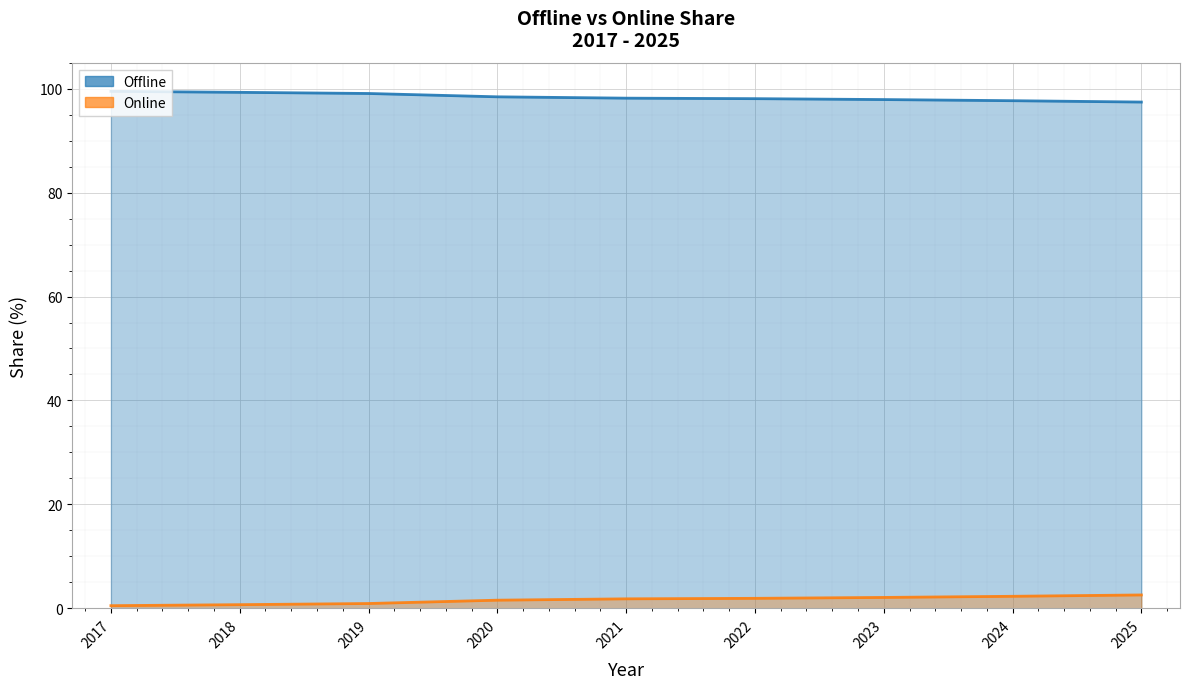

Reading right to left, transcribe all the data shown in this chart.

Offline: 2025=97.4	2024=97.7	2023=97.9	2022=98.1	2021=98.2	2020=98.4	2019=99.1	2018=99.3	2017=99.5
Online: 2025=2.6	2024=2.3	2023=2.1	2022=1.9	2021=1.8	2020=1.6	2019=0.9	2018=0.7	2017=0.5